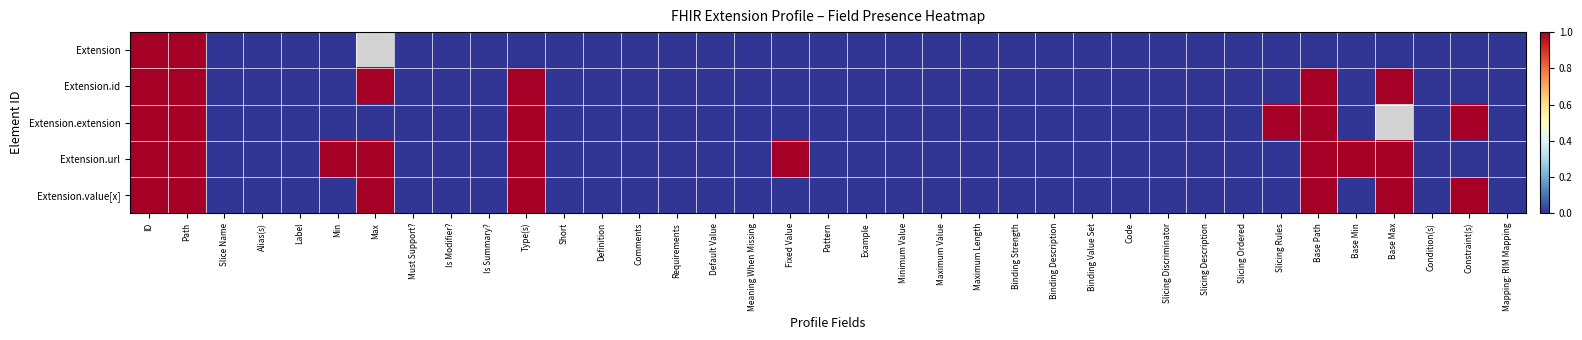

What is the difference between the Extension.value[x] values at Max and Pattern?

1.0